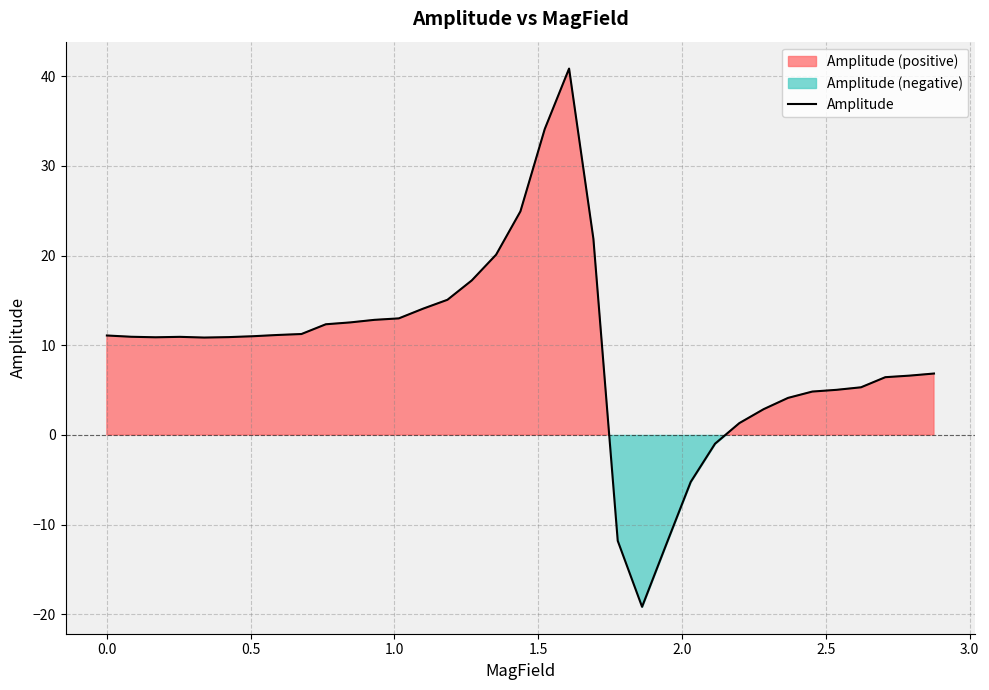

True or false: the data has more than 2 interior local peaks.

False